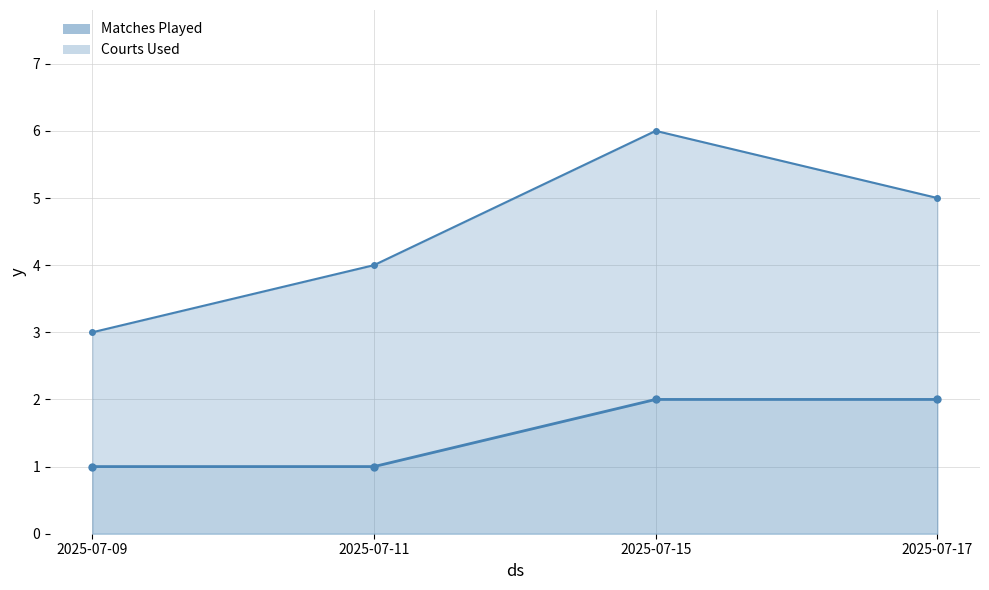

The value of Matches Played at 2025-07-17 is 5. True or false?

True